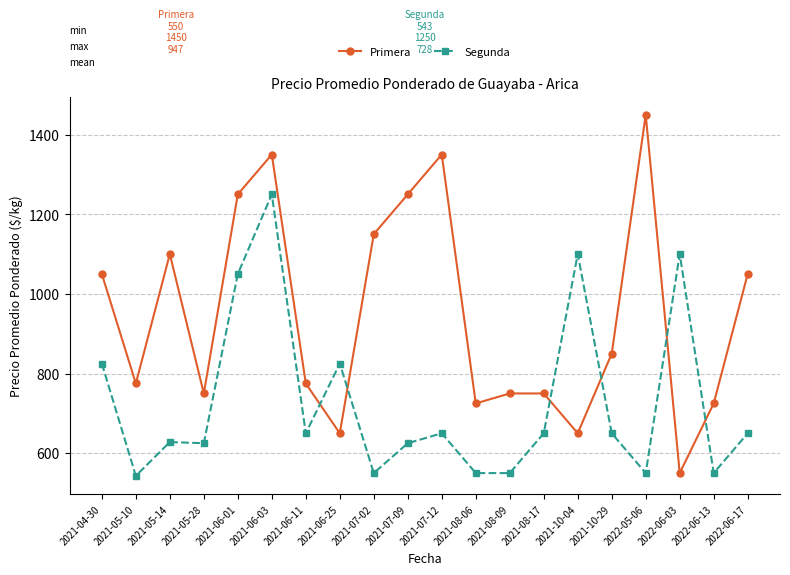

How many data points in Primera are less than 850?

10